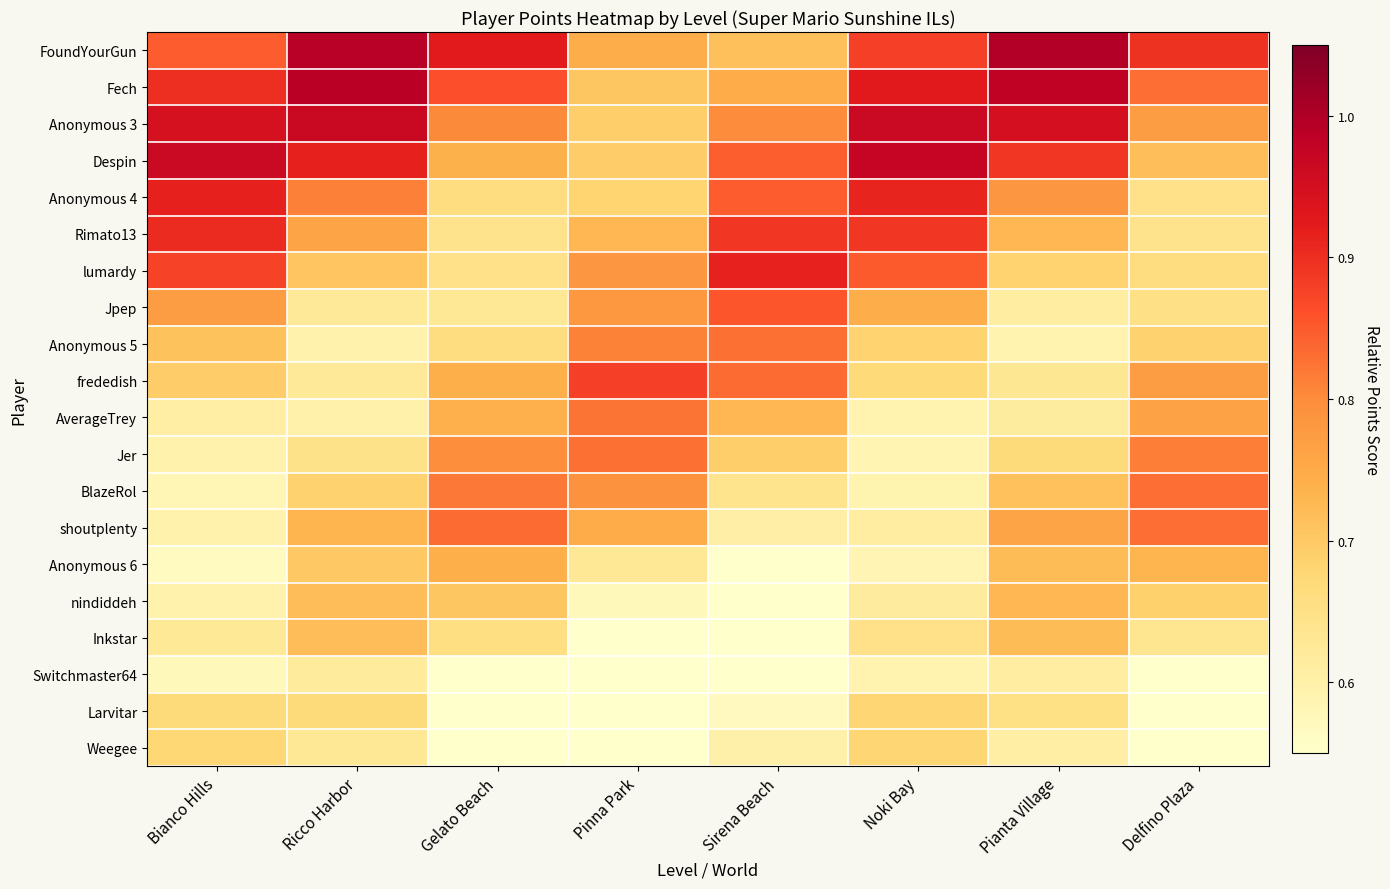

Reading right to left, list all the values displayed in this chart.

FoundYourGun: Delfino Plaza=0.9	Pianta Village=1.0	Noki Bay=0.9	Sirena Beach=0.7	Pinna Park=0.7	Gelato Beach=0.9	Ricco Harbor=1.0	Bianco Hills=0.8
Fech: Delfino Plaza=0.8	Pianta Village=1.0	Noki Bay=0.9	Sirena Beach=0.7	Pinna Park=0.7	Gelato Beach=0.9	Ricco Harbor=1.0	Bianco Hills=0.9
Anonymous 3: Delfino Plaza=0.8	Pianta Village=0.9	Noki Bay=1.0	Sirena Beach=0.8	Pinna Park=0.7	Gelato Beach=0.8	Ricco Harbor=1.0	Bianco Hills=0.9
Despin: Delfino Plaza=0.7	Pianta Village=0.9	Noki Bay=1.0	Sirena Beach=0.8	Pinna Park=0.7	Gelato Beach=0.7	Ricco Harbor=0.9	Bianco Hills=1.0
Anonymous 4: Delfino Plaza=0.6	Pianta Village=0.8	Noki Bay=0.9	Sirena Beach=0.8	Pinna Park=0.7	Gelato Beach=0.7	Ricco Harbor=0.8	Bianco Hills=0.9
Rimato13: Delfino Plaza=0.6	Pianta Village=0.7	Noki Bay=0.9	Sirena Beach=0.9	Pinna Park=0.7	Gelato Beach=0.6	Ricco Harbor=0.8	Bianco Hills=0.9
lumardy: Delfino Plaza=0.7	Pianta Village=0.7	Noki Bay=0.9	Sirena Beach=0.9	Pinna Park=0.8	Gelato Beach=0.6	Ricco Harbor=0.7	Bianco Hills=0.9
Jpep: Delfino Plaza=0.6	Pianta Village=0.6	Noki Bay=0.7	Sirena Beach=0.9	Pinna Park=0.8	Gelato Beach=0.6	Ricco Harbor=0.6	Bianco Hills=0.8
Anonymous 5: Delfino Plaza=0.7	Pianta Village=0.6	Noki Bay=0.7	Sirena Beach=0.8	Pinna Park=0.8	Gelato Beach=0.7	Ricco Harbor=0.6	Bianco Hills=0.7
frededish: Delfino Plaza=0.8	Pianta Village=0.6	Noki Bay=0.7	Sirena Beach=0.8	Pinna Park=0.9	Gelato Beach=0.7	Ricco Harbor=0.6	Bianco Hills=0.7
AverageTrey: Delfino Plaza=0.8	Pianta Village=0.6	Noki Bay=0.6	Sirena Beach=0.7	Pinna Park=0.8	Gelato Beach=0.7	Ricco Harbor=0.6	Bianco Hills=0.6
Jer: Delfino Plaza=0.8	Pianta Village=0.7	Noki Bay=0.6	Sirena Beach=0.7	Pinna Park=0.8	Gelato Beach=0.8	Ricco Harbor=0.6	Bianco Hills=0.6
BlazeRol: Delfino Plaza=0.8	Pianta Village=0.7	Noki Bay=0.6	Sirena Beach=0.6	Pinna Park=0.8	Gelato Beach=0.8	Ricco Harbor=0.7	Bianco Hills=0.6
shoutplenty: Delfino Plaza=0.8	Pianta Village=0.8	Noki Bay=0.6	Sirena Beach=0.6	Pinna Park=0.7	Gelato Beach=0.8	Ricco Harbor=0.7	Bianco Hills=0.6
Anonymous 6: Delfino Plaza=0.7	Pianta Village=0.7	Noki Bay=0.6	Sirena Beach=0.5	Pinna Park=0.6	Gelato Beach=0.7	Ricco Harbor=0.7	Bianco Hills=0.6
nindiddeh: Delfino Plaza=0.7	Pianta Village=0.7	Noki Bay=0.6	Sirena Beach=0.5	Pinna Park=0.6	Gelato Beach=0.7	Ricco Harbor=0.7	Bianco Hills=0.6
Inkstar: Delfino Plaza=0.6	Pianta Village=0.7	Noki Bay=0.6	Sirena Beach=0.5	Pinna Park=0.5	Gelato Beach=0.7	Ricco Harbor=0.7	Bianco Hills=0.6
Switchmaster64: Delfino Plaza=0.5	Pianta Village=0.6	Noki Bay=0.6	Sirena Beach=0.5	Pinna Park=0.4	Gelato Beach=0.5	Ricco Harbor=0.6	Bianco Hills=0.6
Larvitar: Delfino Plaza=0.5	Pianta Village=0.7	Noki Bay=0.7	Sirena Beach=0.6	Pinna Park=0.5	Gelato Beach=0.5	Ricco Harbor=0.7	Bianco Hills=0.7
Weegee: Delfino Plaza=0.5	Pianta Village=0.6	Noki Bay=0.7	Sirena Beach=0.6	Pinna Park=0.5	Gelato Beach=0.5	Ricco Harbor=0.6	Bianco Hills=0.7